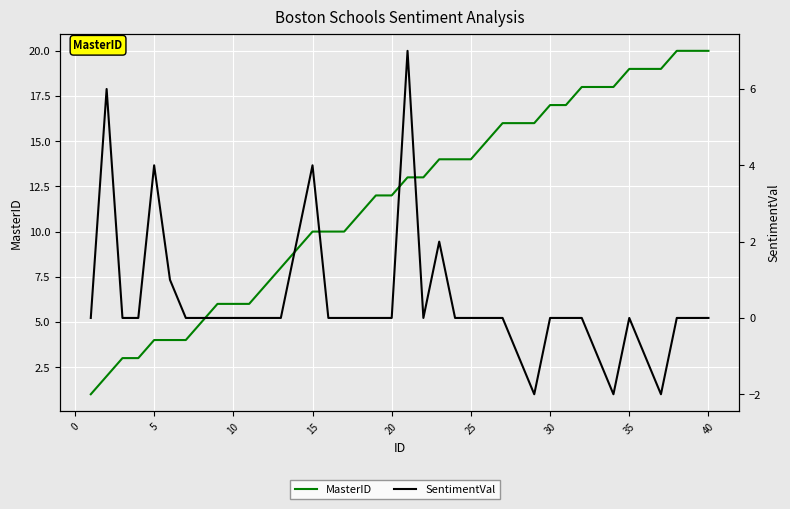

How many lines are shown in the chart?

2